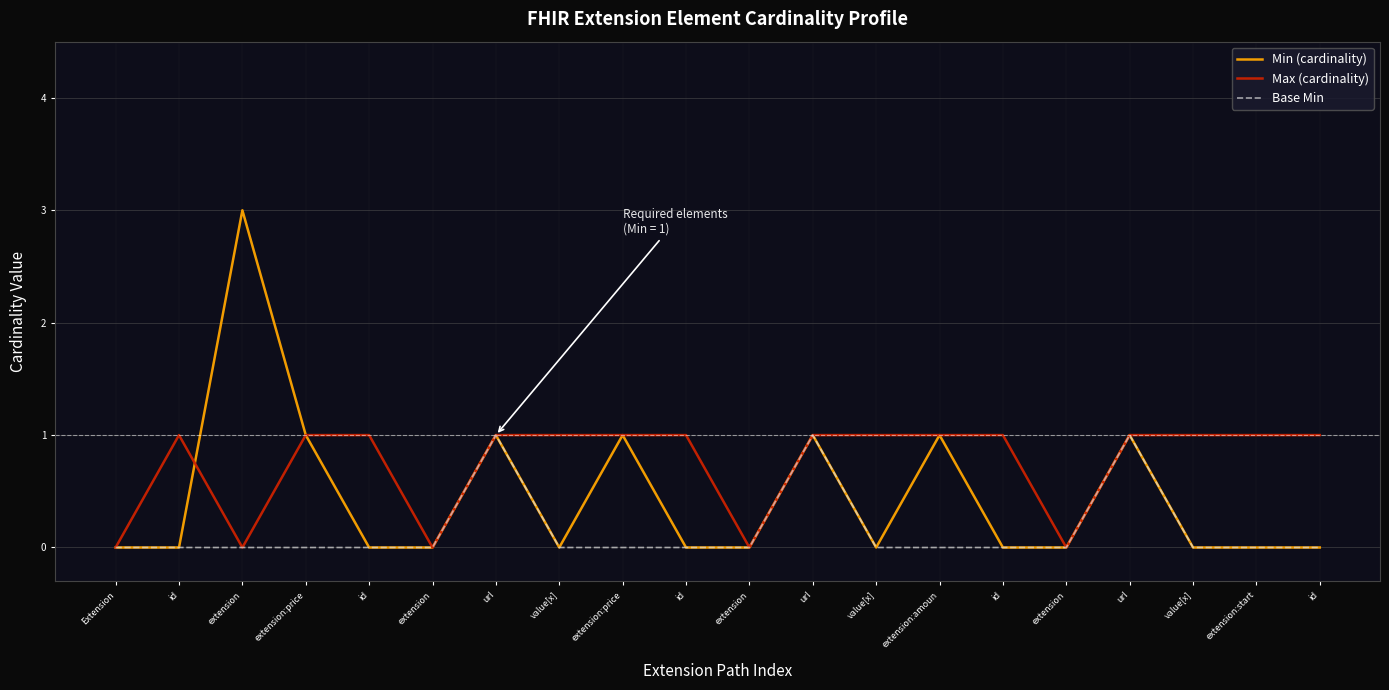

Does the chart have visible grid lines?

Yes